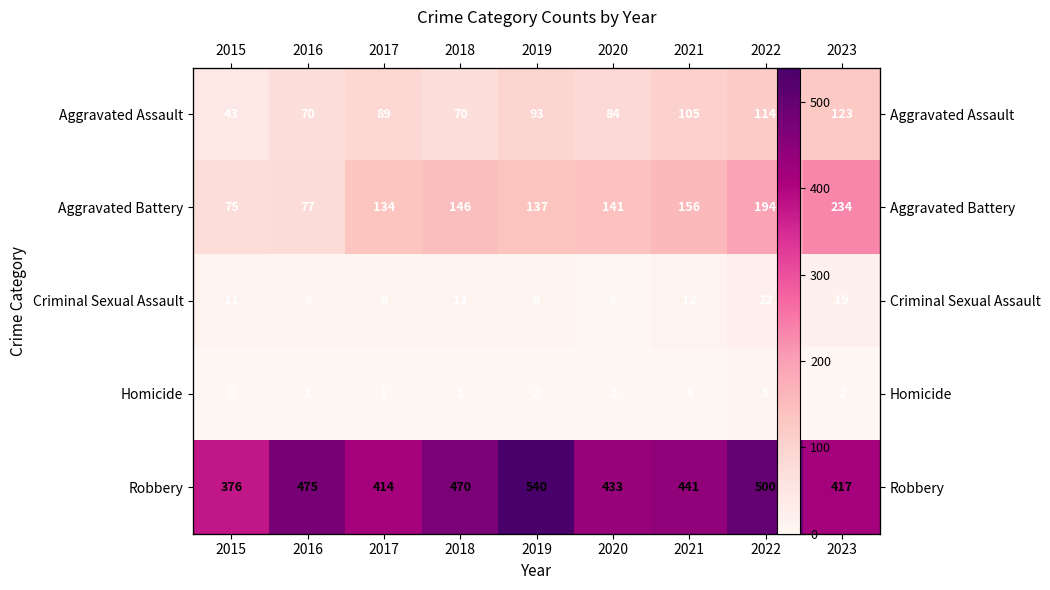

Which has a higher value, 2017 or 2018?

2017